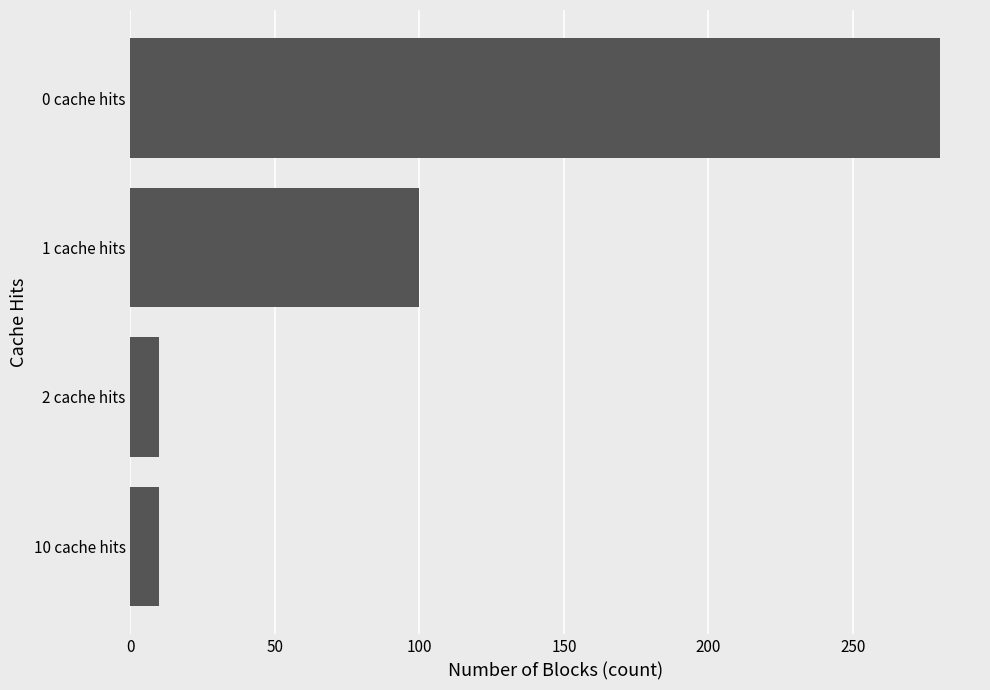

Is it true that the value at 0 cache hits is 64?

False